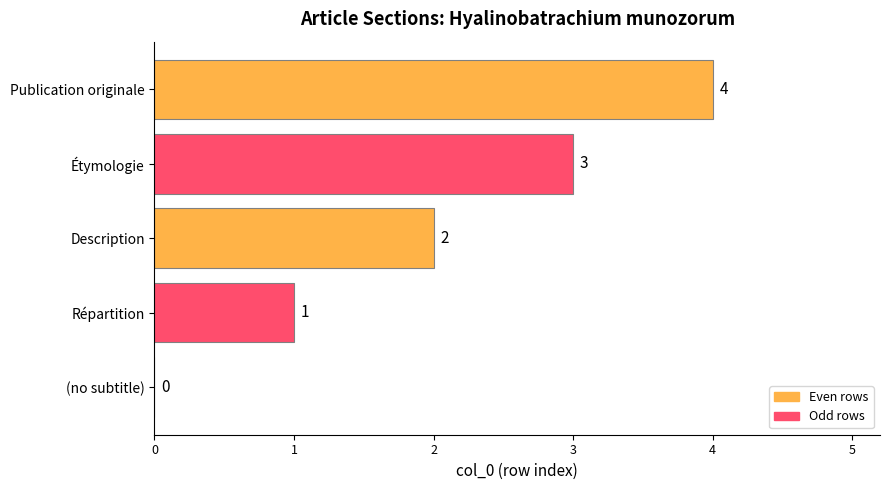

What is the sum of all values?

10